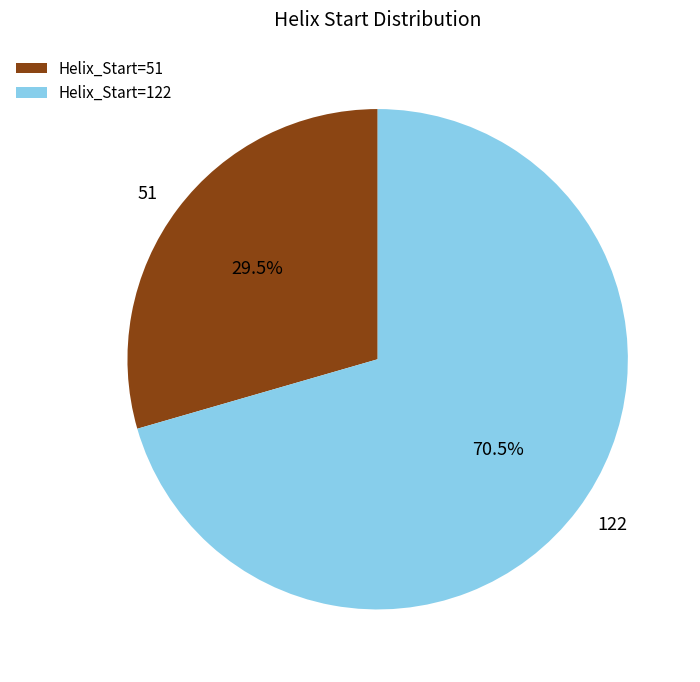

How much of the chart is everything except 51?

70.5%